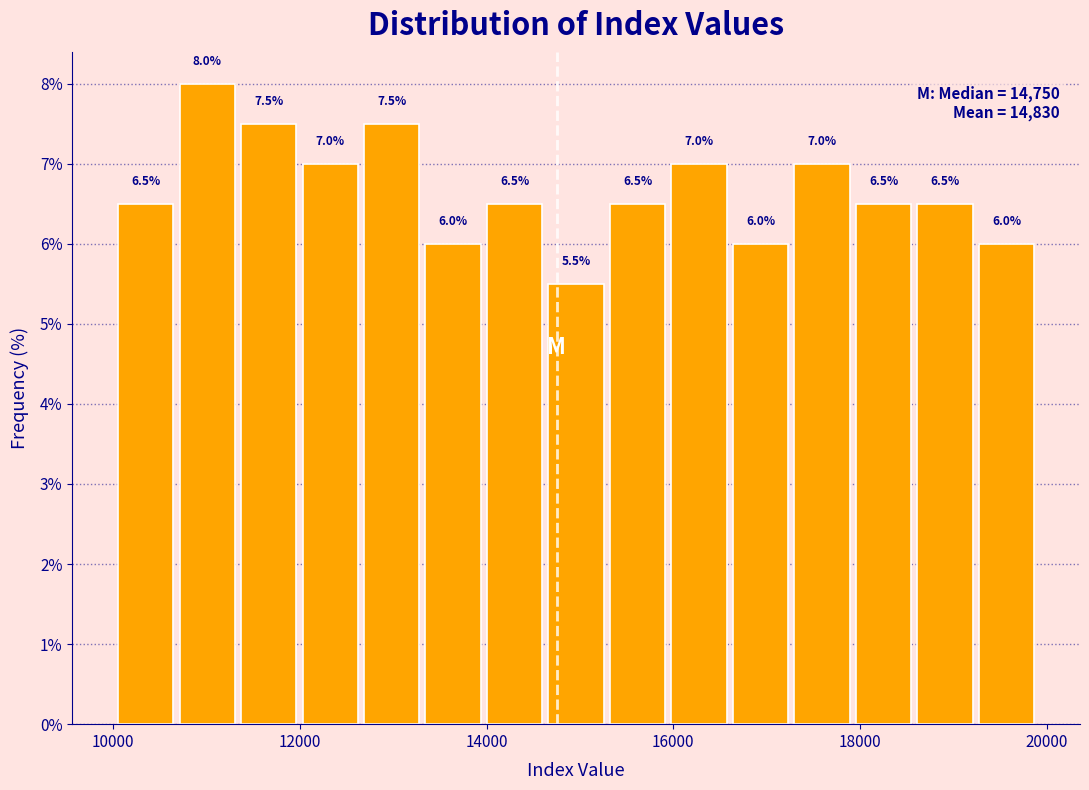

Around what value on the x-axis is the tallest bar? Give the approximate position of its centre, as read against the axis.

11000